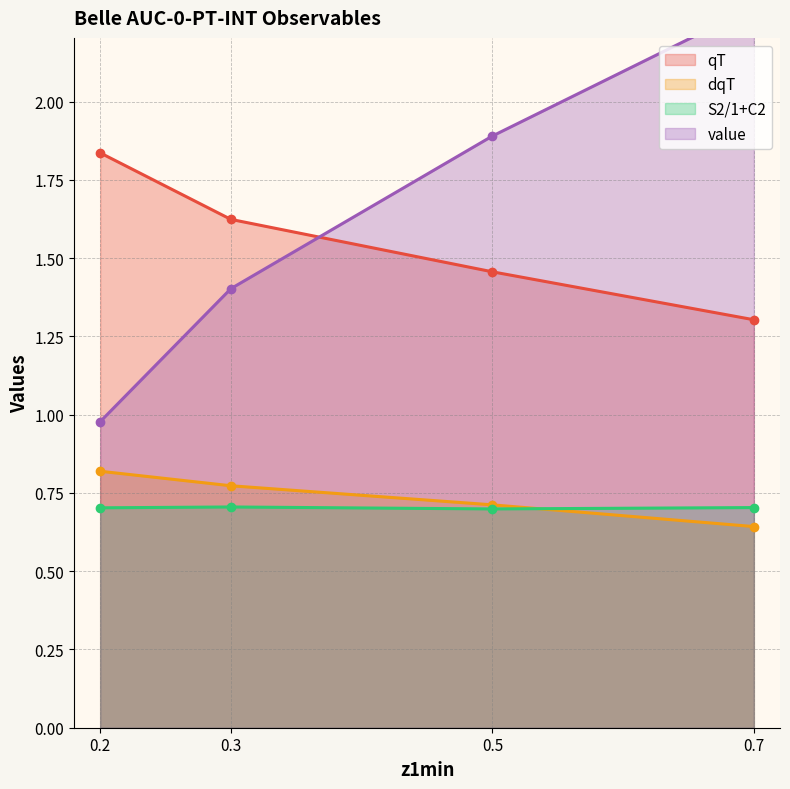

Which series has the widest spread of values?

value